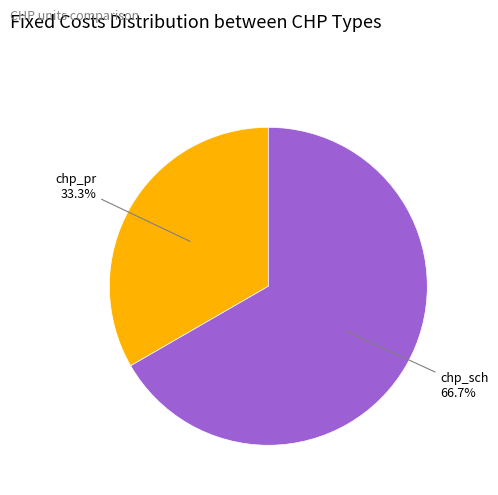

Does any single category account for the majority?

Yes